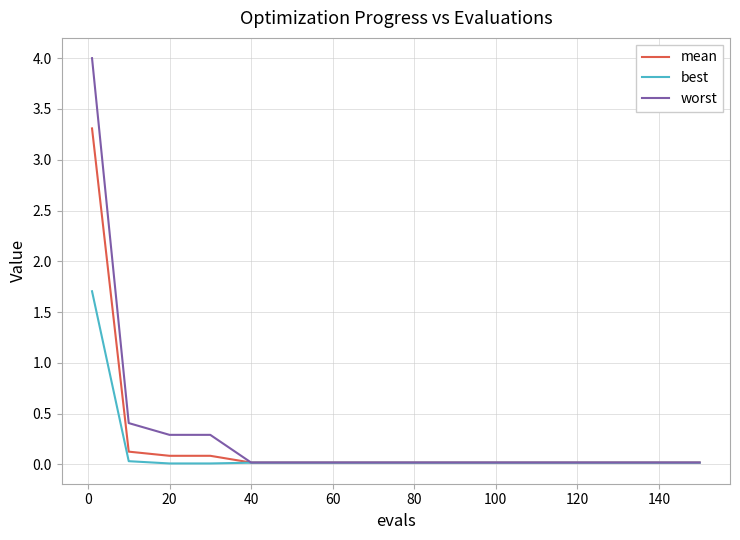

What is the greatest value displayed?

4.0